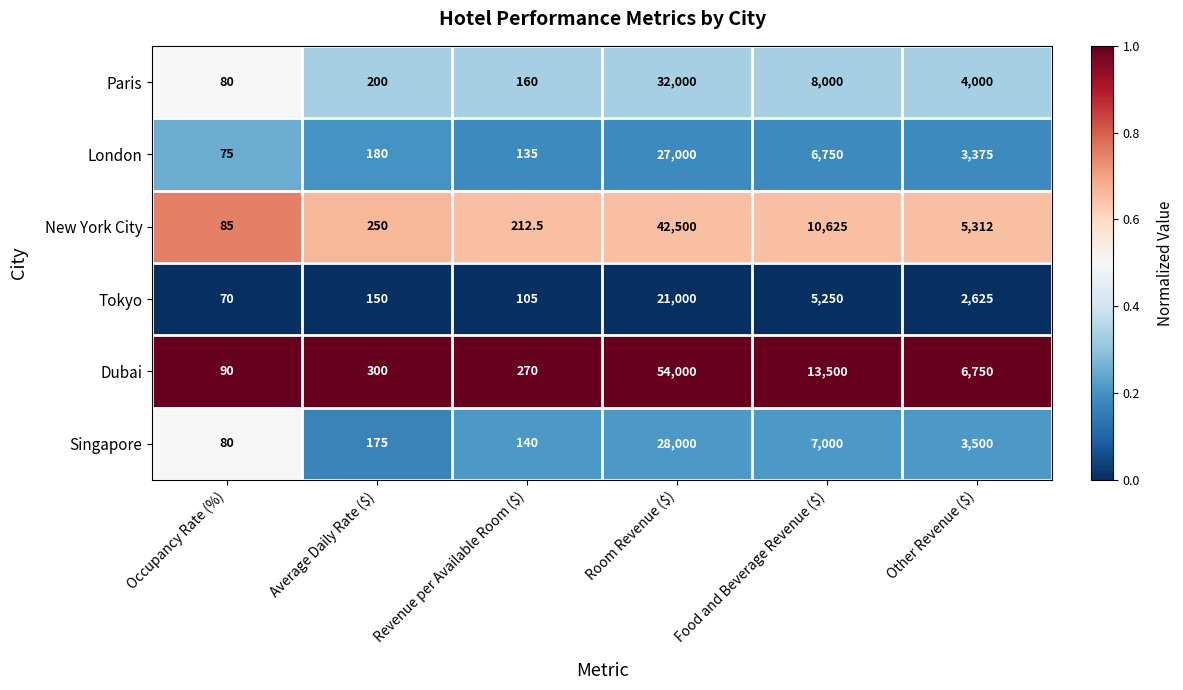

Is it true that Tokyo equals 70.0 at Occupancy Rate (%)?

True